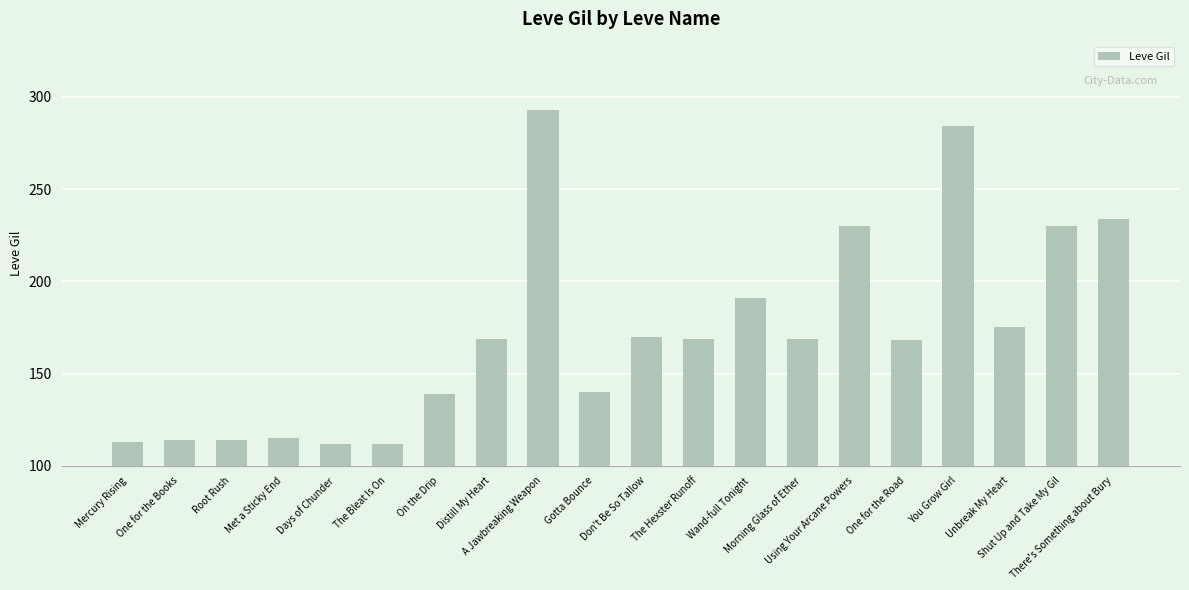

What is the average value?

172